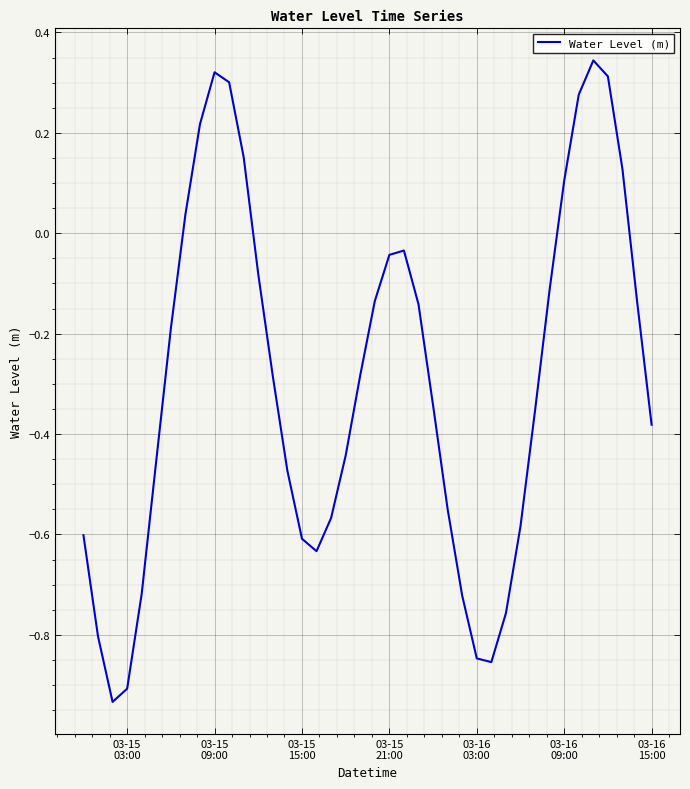

What is the difference between the maximum and minimum values?

1.3